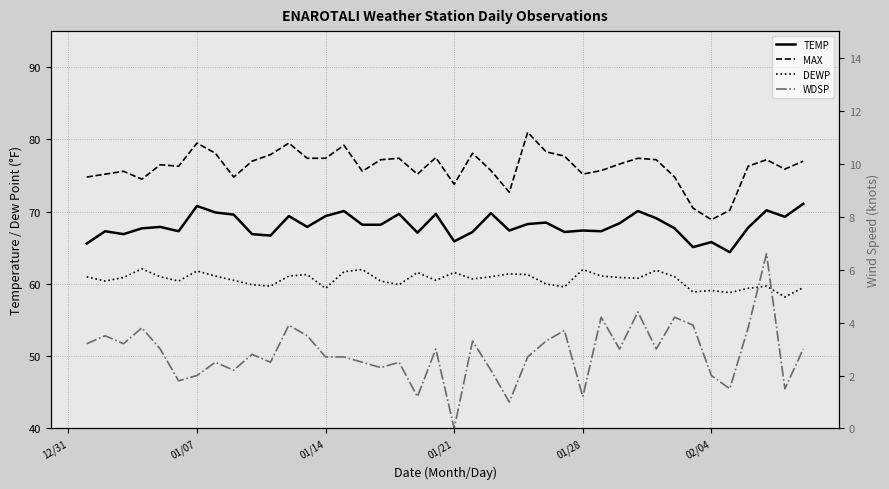

How many lines are shown in the chart?

4